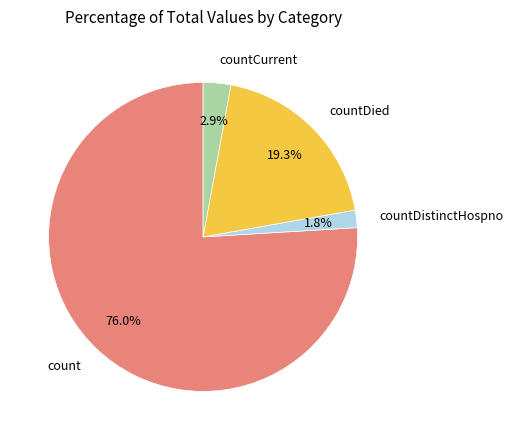

Is there a majority slice in this chart?

Yes